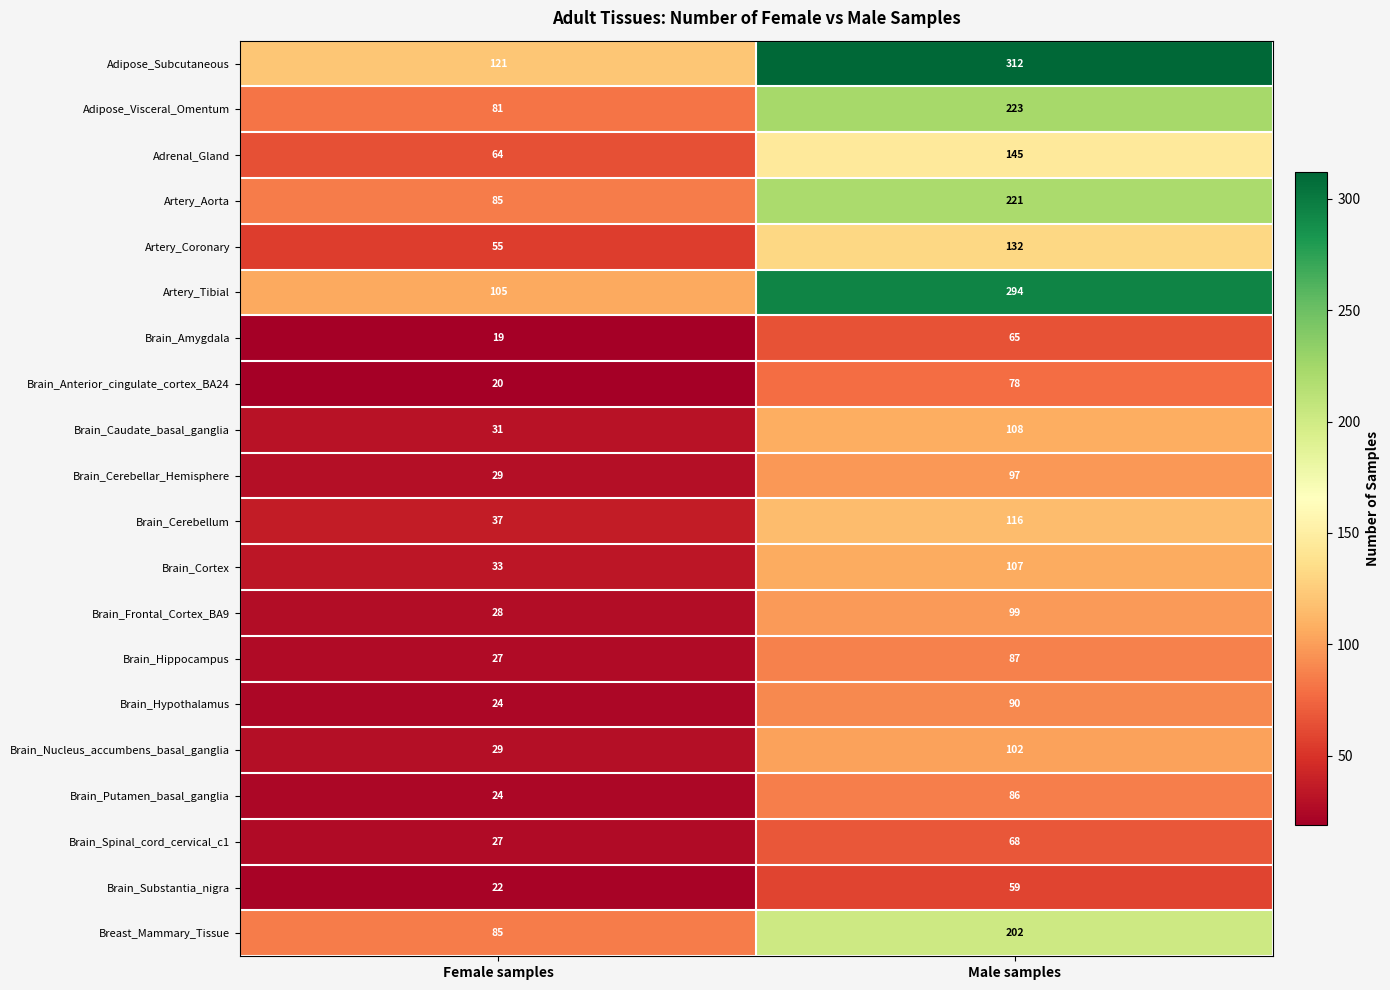

True or false: Brain_Cerebellar_Hemisphere has a value of 29 at Female samples.

True